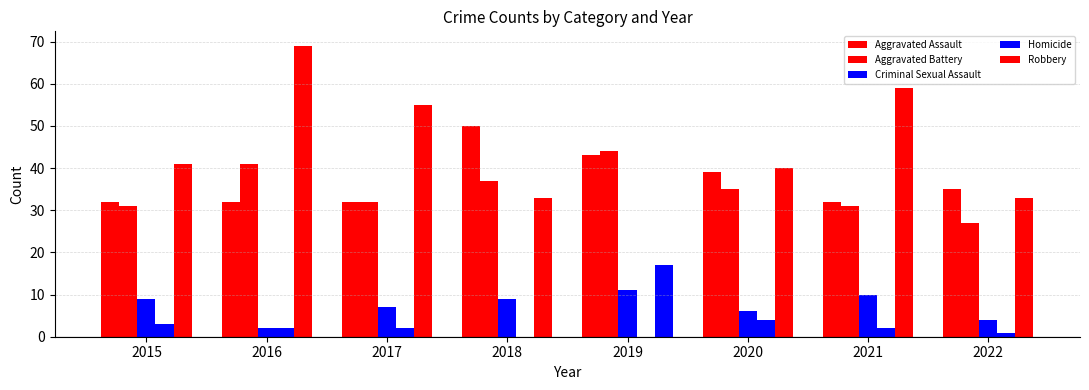

Which series has the widest spread of values?

Robbery